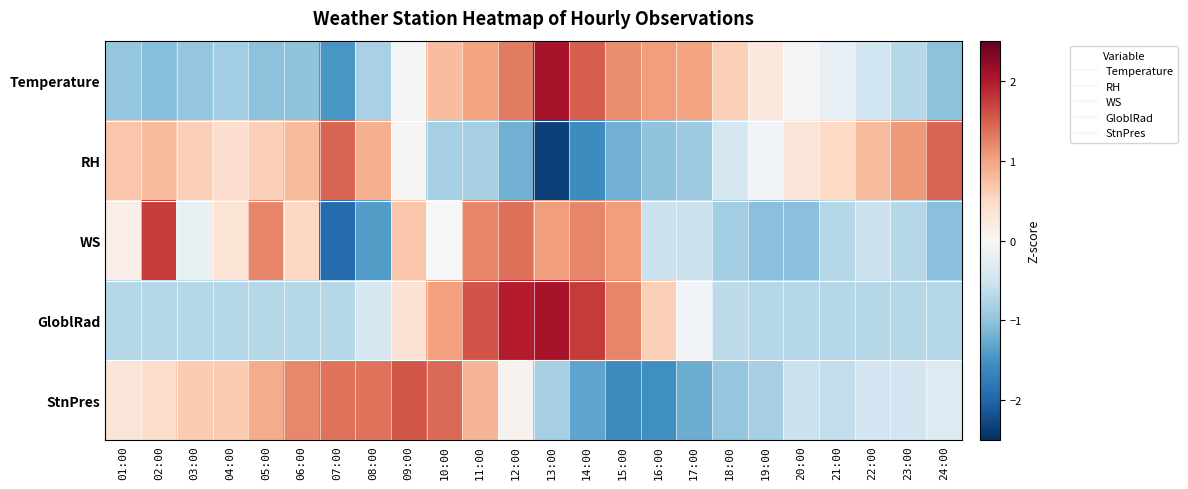

Reading right to left, transcribe all the data shown in this chart.

Temperature: 24:00=-1.0	23:00=-0.7	22:00=-0.5	21:00=-0.2	20:00=-0.0	19:00=0.3	18:00=0.6	17:00=1.0	16:00=1.1	15:00=1.2	14:00=1.5	13:00=2.1	12:00=1.3	11:00=1.0	10:00=0.8	09:00=-0.0	08:00=-0.8	07:00=-1.5	06:00=-1.0	05:00=-1.0	04:00=-0.9	03:00=-1.0	02:00=-1.1	01:00=-1.0
RH: 24:00=1.5	23:00=1.1	22:00=0.8	21:00=0.5	20:00=0.3	19:00=-0.1	18:00=-0.4	17:00=-0.9	16:00=-1.0	15:00=-1.2	14:00=-1.6	13:00=-2.3	12:00=-1.2	11:00=-0.8	10:00=-0.8	09:00=0.0	08:00=0.9	07:00=1.5	06:00=0.8	05:00=0.6	04:00=0.4	03:00=0.6	02:00=0.8	01:00=0.7
WS: 24:00=-1.1	23:00=-0.7	22:00=-0.5	21:00=-0.7	20:00=-1.1	19:00=-1.1	18:00=-0.9	17:00=-0.5	16:00=-0.5	15:00=1.0	14:00=1.2	13:00=1.0	12:00=1.4	11:00=1.2	10:00=-0.0	09:00=0.7	08:00=-1.4	07:00=-1.9	06:00=0.5	05:00=1.2	04:00=0.3	03:00=-0.2	02:00=1.7	01:00=0.2
GloblRad: 24:00=-0.7	23:00=-0.7	22:00=-0.7	21:00=-0.7	20:00=-0.7	19:00=-0.7	18:00=-0.7	17:00=-0.1	16:00=0.6	15:00=1.2	14:00=1.7	13:00=2.1	12:00=2.0	11:00=1.6	10:00=1.0	09:00=0.4	08:00=-0.4	07:00=-0.7	06:00=-0.7	05:00=-0.7	04:00=-0.7	03:00=-0.7	02:00=-0.7	01:00=-0.7
StnPres: 24:00=-0.3	23:00=-0.5	22:00=-0.5	21:00=-0.6	20:00=-0.5	19:00=-0.8	18:00=-1.0	17:00=-1.2	16:00=-1.5	15:00=-1.6	14:00=-1.3	13:00=-0.8	12:00=0.1	11:00=0.9	10:00=1.4	09:00=1.6	08:00=1.3	07:00=1.3	06:00=1.2	05:00=0.9	04:00=0.6	03:00=0.6	02:00=0.4	01:00=0.3